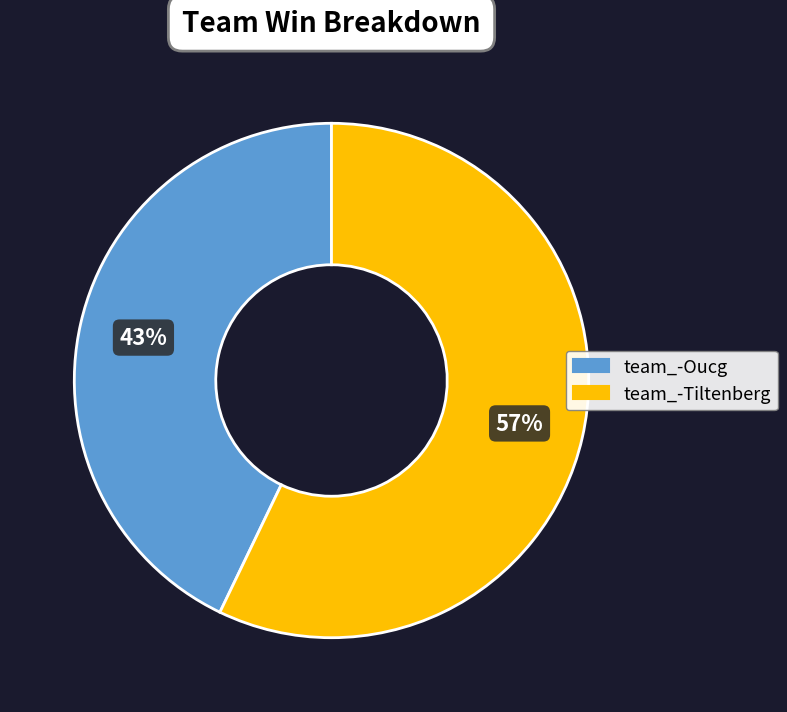

The team_-Tiltenberg slice represents 57% of the pie. True or false?

True